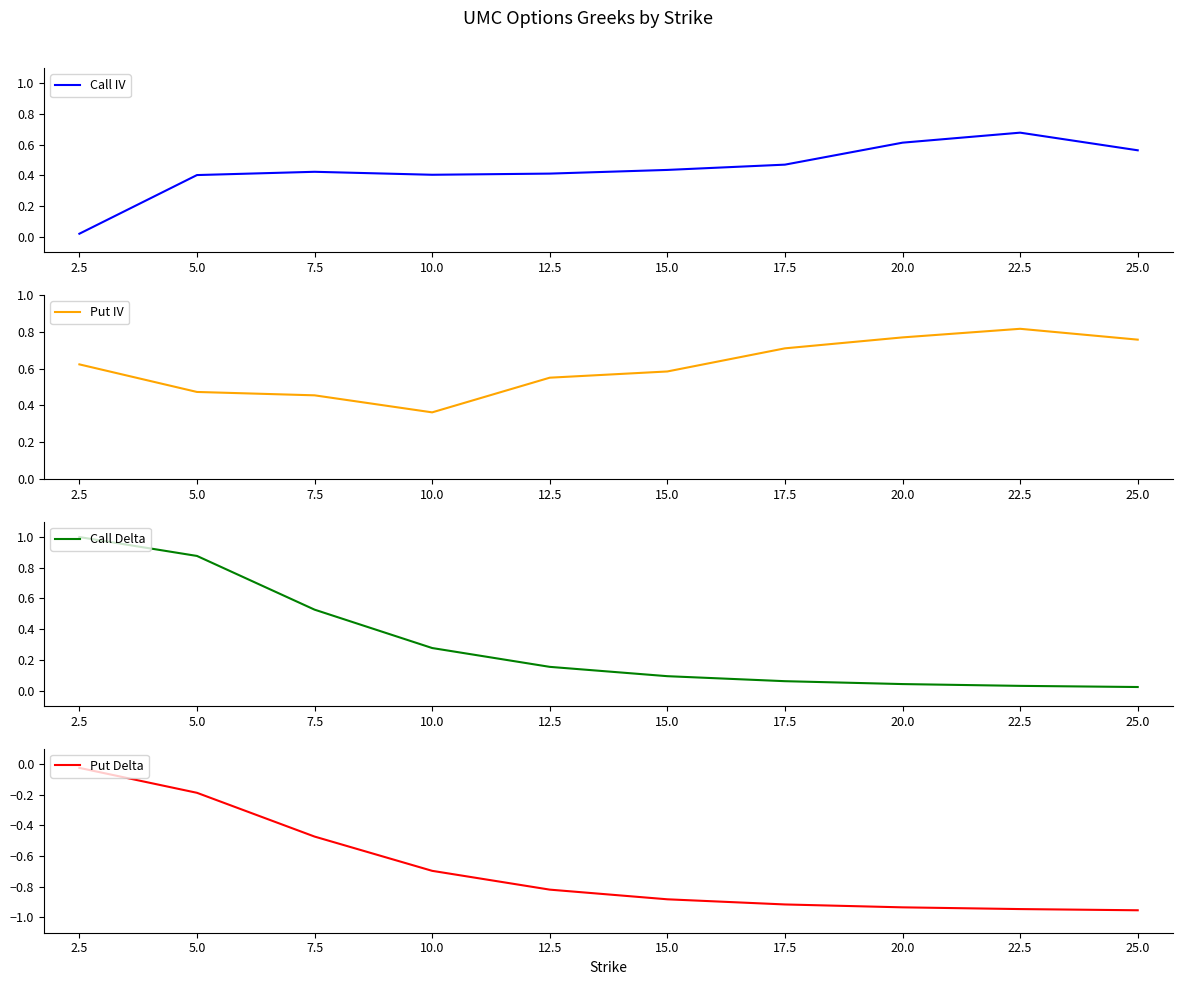

What is the smallest value displayed?

-1.0